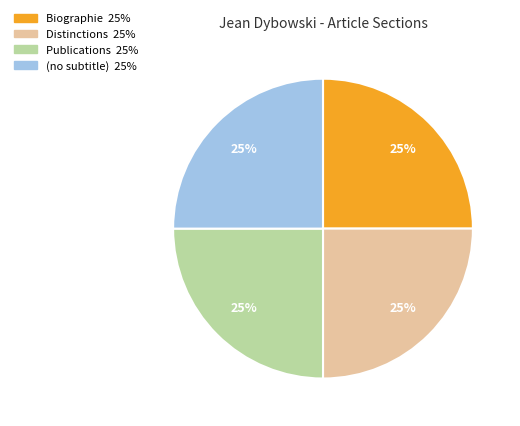

To the nearest percent, what percentage of the pie is Distinctions?

25%